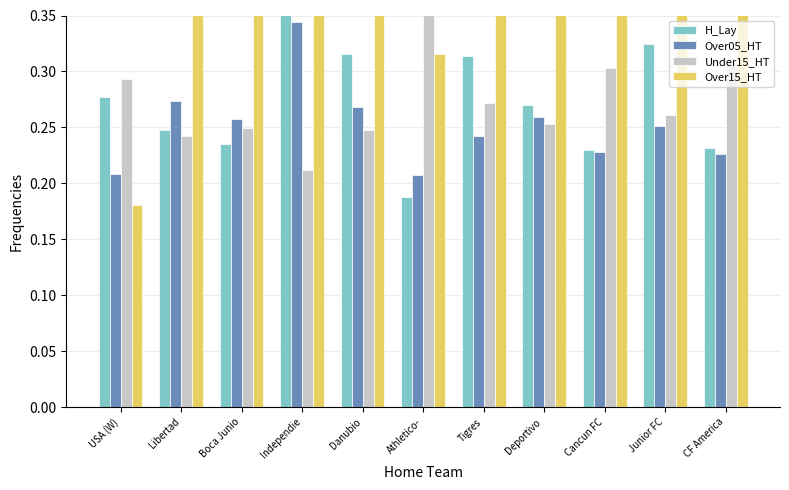

Rank the series at Danubio from highest to lowest value.

Over15_HT, H_Lay, Over05_HT, Under15_HT